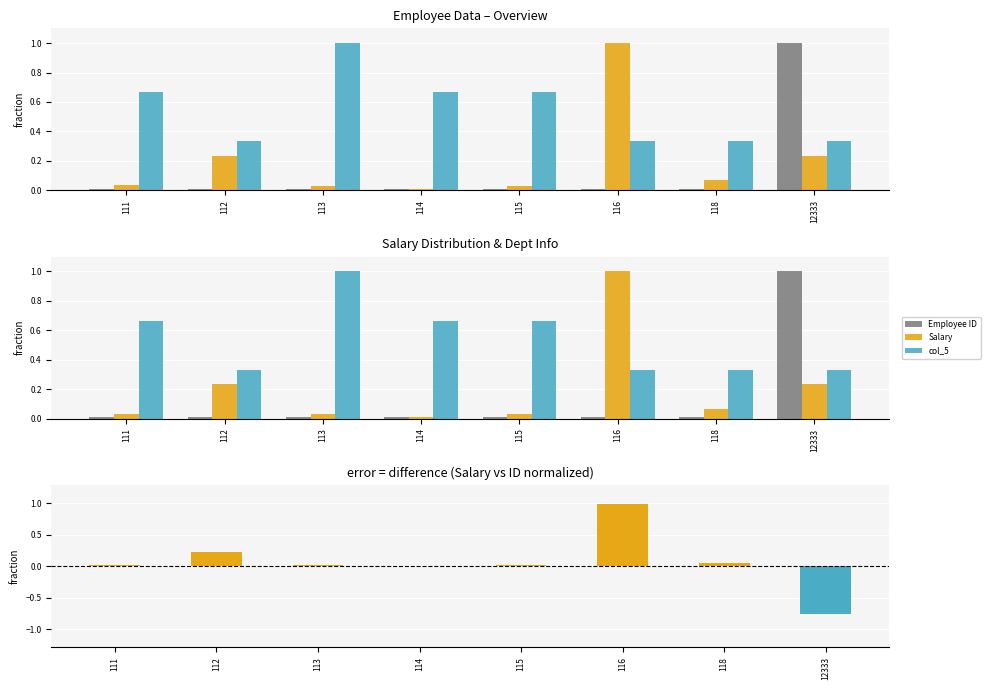

Is it true that col_5 equals 0.3 at 112?

True